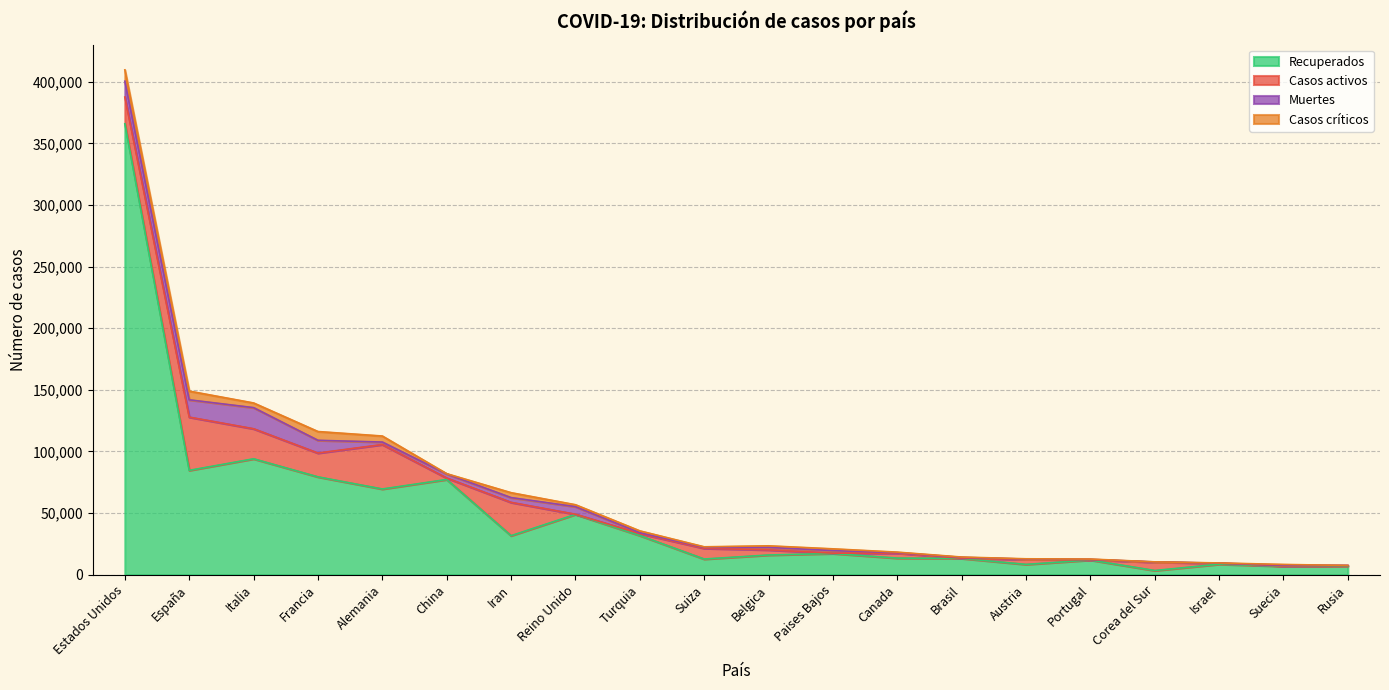

Reading left to right, extract all data points from this chart.

Recuperados: Estados Unidos=365972	España=84689	Italia=94067	Francia=79404	Alemania=69566	China=77279	Iran=31678	Reino Unido=48948	Turquia=31802	Suiza=12728	Belgica=16002	Paises Bajos=17229	Canada=13488	Brasil=13234	Austria=8386	Portugal=11913	Corea del Sur=3408	Israel=8532	Suecia=6897	Rusia=6945
Casos activos: Estados Unidos=21711	España=43208	Italia=24392	Francia=19337	Alemania=36081	China=1190	Iran=27039	Reino Unido=135	Turquia=1582	Suiza=8704	Belgica=4157	Paises Bajos=250	Canada=4028	Brasil=127	Austria=4046	Portugal=184	Corea del Sur=6776	Israel=801	Suecia=205	Rusia=494
Muertes: Estados Unidos=12857	España=14045	Italia=17127	Francia=10328	Alemania=2016	China=3333	Iran=3872	Reino Unido=6159	Turquia=725	Suiza=821	Belgica=2035	Paises Bajos=2101	Canada=381	Brasil=688	Austria=243	Portugal=345	Corea del Sur=200	Israel=71	Suecia=591	Rusia=58
Casos críticos: Estados Unidos=9169	España=7069	Italia=3792	Francia=7131	Alemania=4895	China=189	Iran=3987	Reino Unido=1559	Turquia=1474	Suiza=391	Belgica=1260	Paises Bajos=1424	Canada=426	Brasil=296	Austria=243	Portugal=271	Corea del Sur=55	Israel=147	Suecia=640	Rusia=8